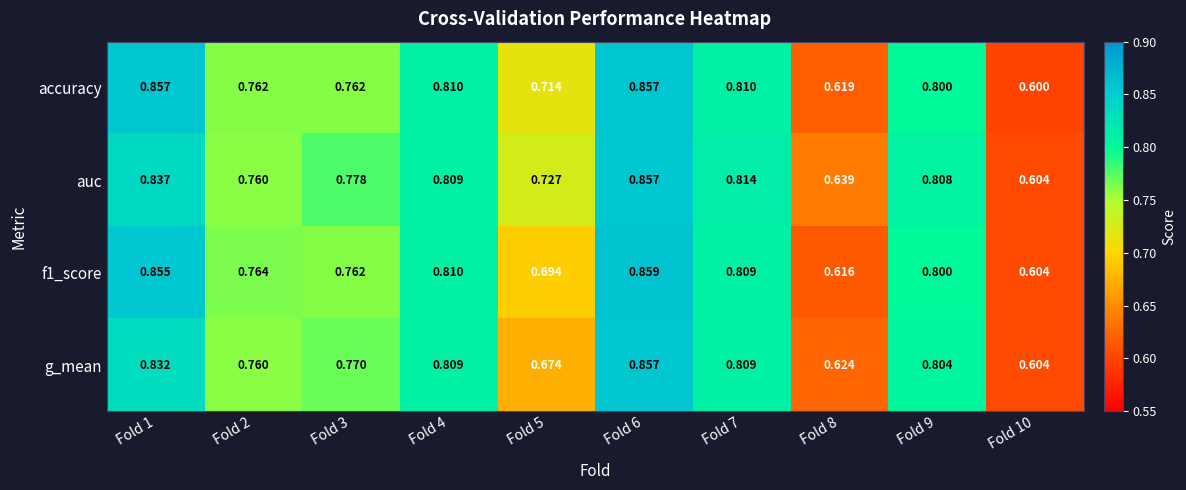

Which series has the largest total across all categories?

auc